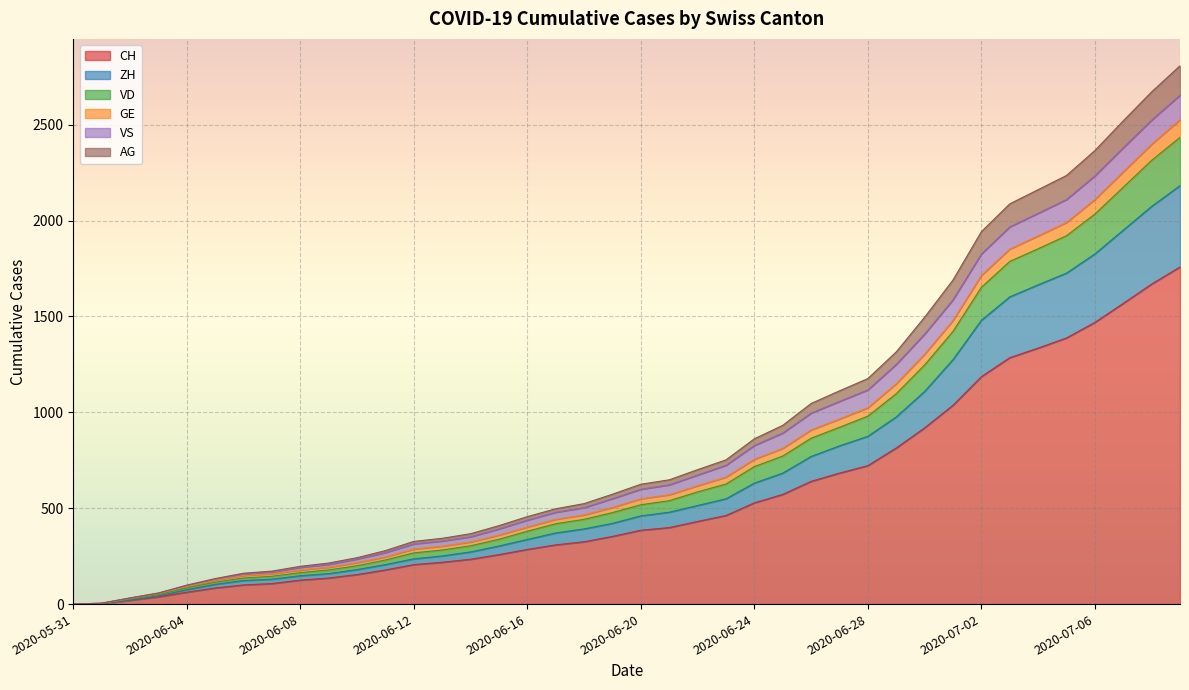

What is the maximum value for CH?

1758